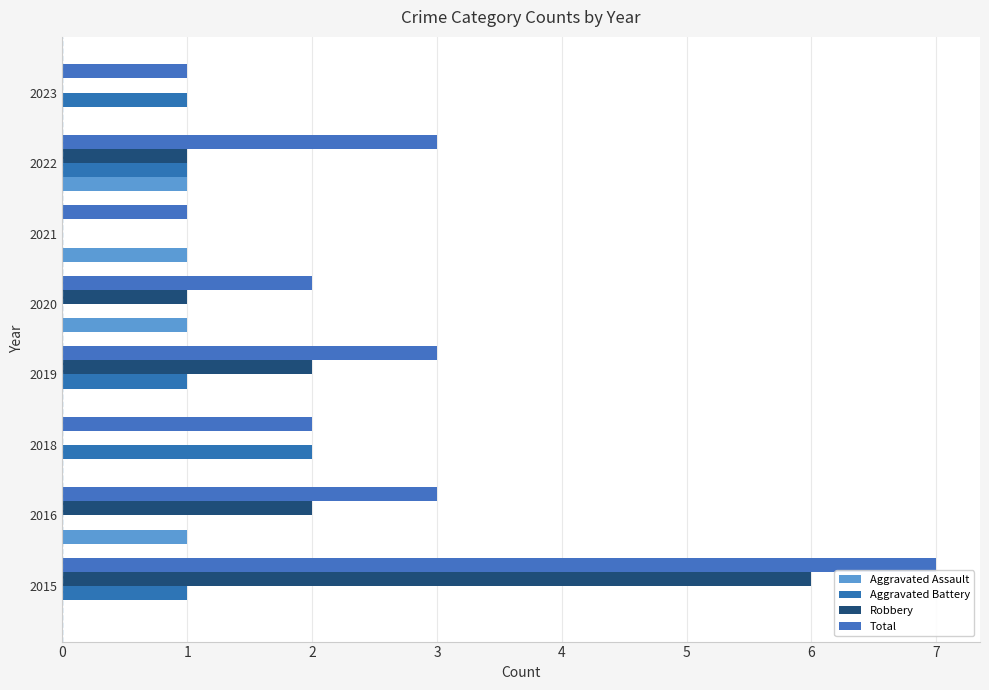

Which series has the largest total across all categories?

Total